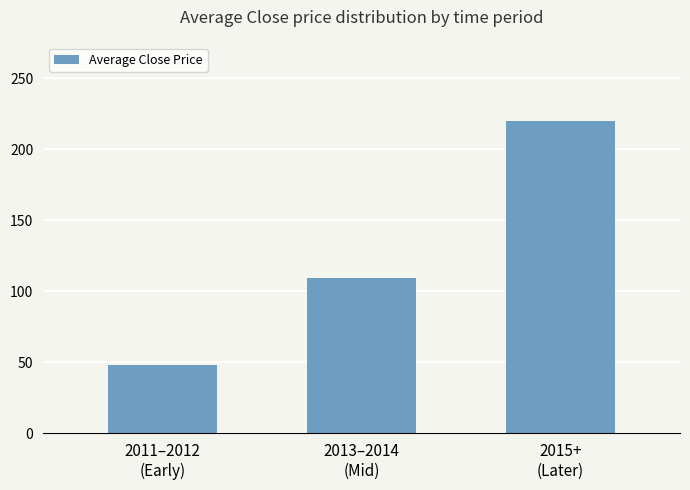

At which category does the chart reach its peak across all series?

2015+
(Later)